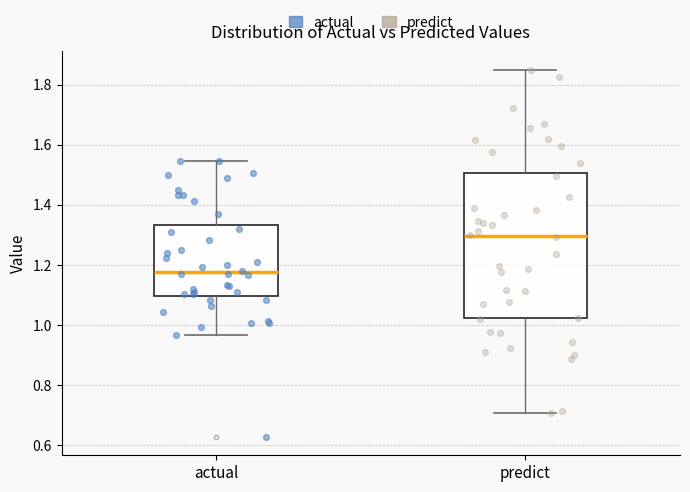

Where does the lower whisker of the box for predict end on the y-axis? The values are not printed on the chart, so give them approximately, as read against the axis.

0.70